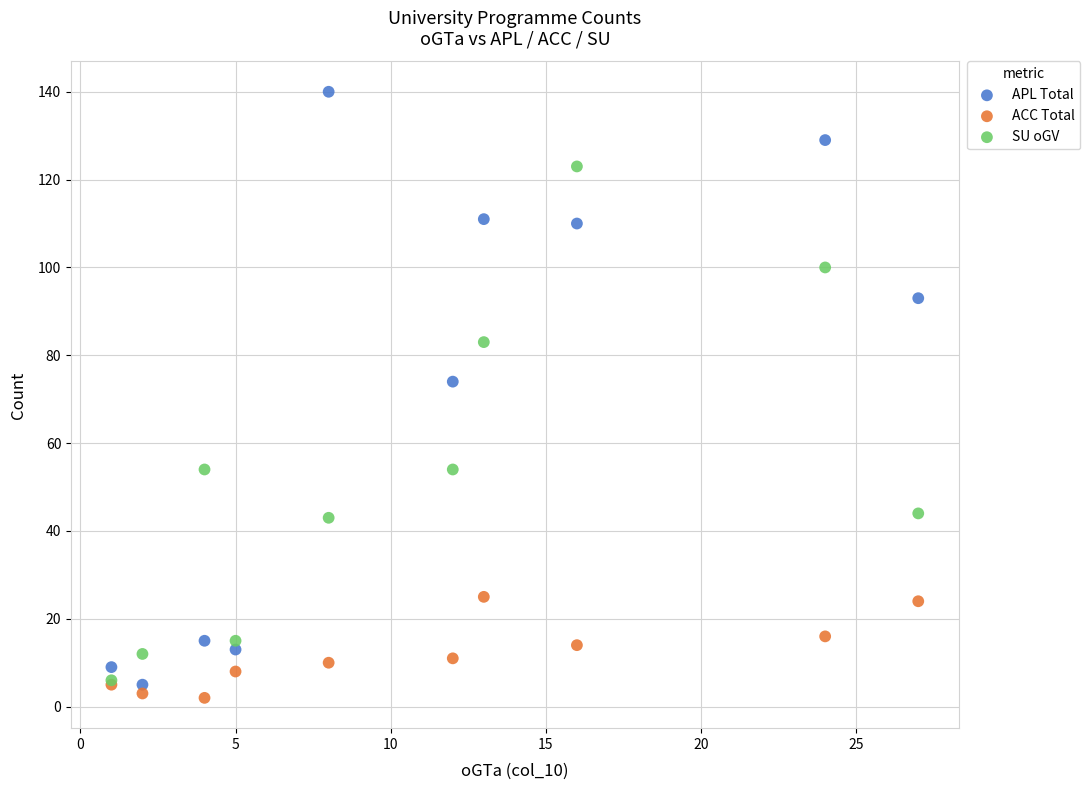

Across all series, what Y value is closest to 71?

74